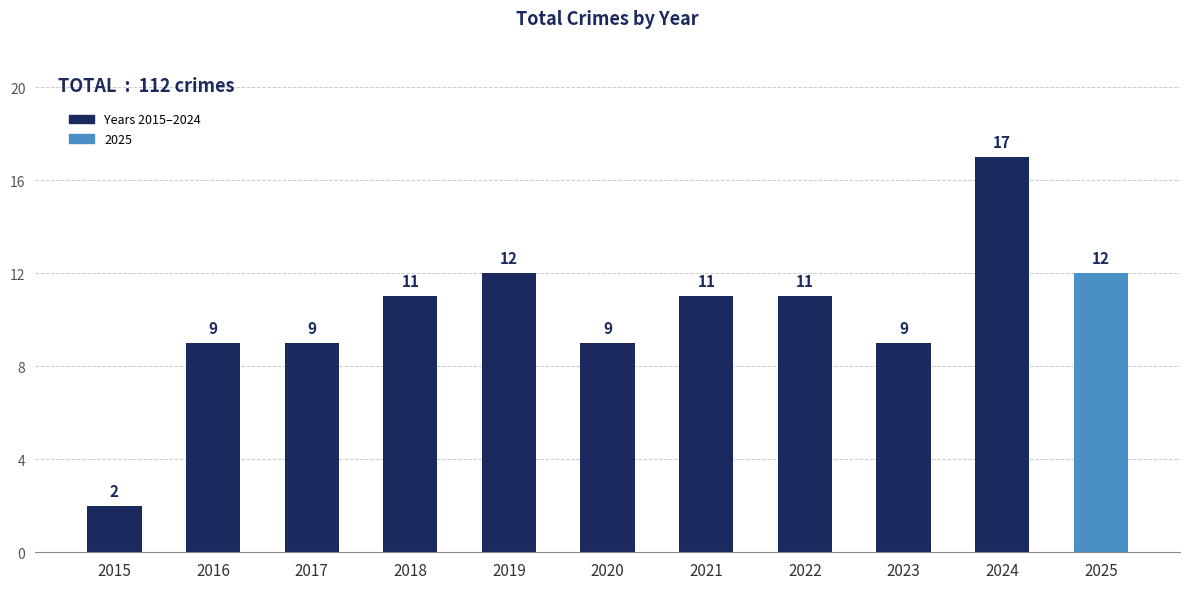

Between 2021 and 2020, which is larger?

2021